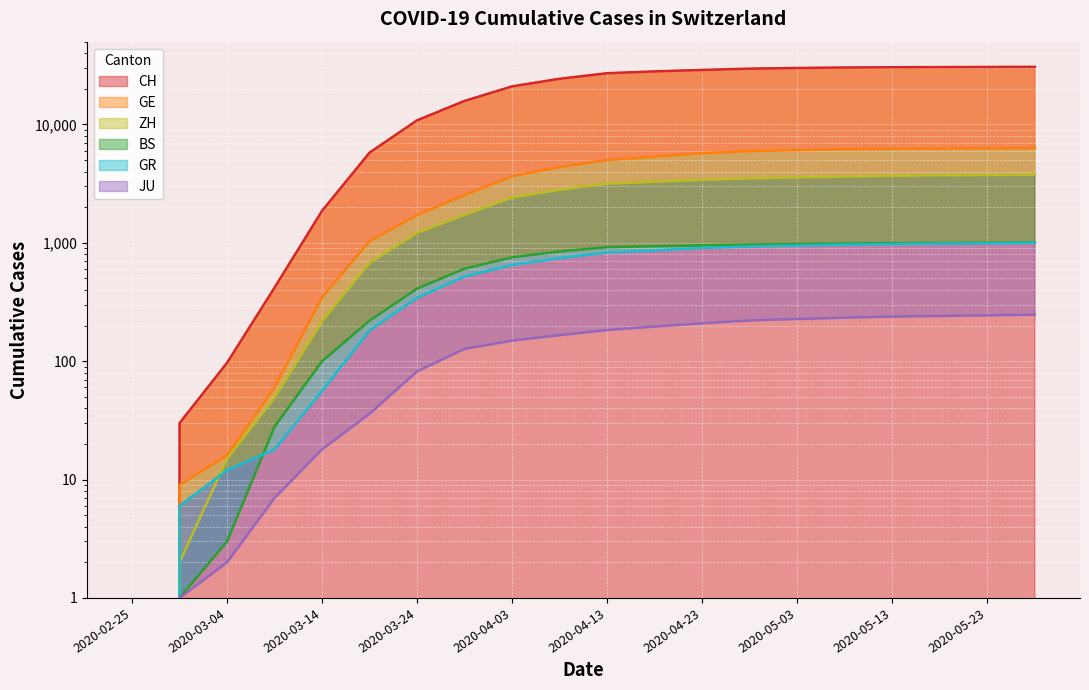

Which has a higher value, 2020-03-14 or 2020-05-13?

2020-05-13